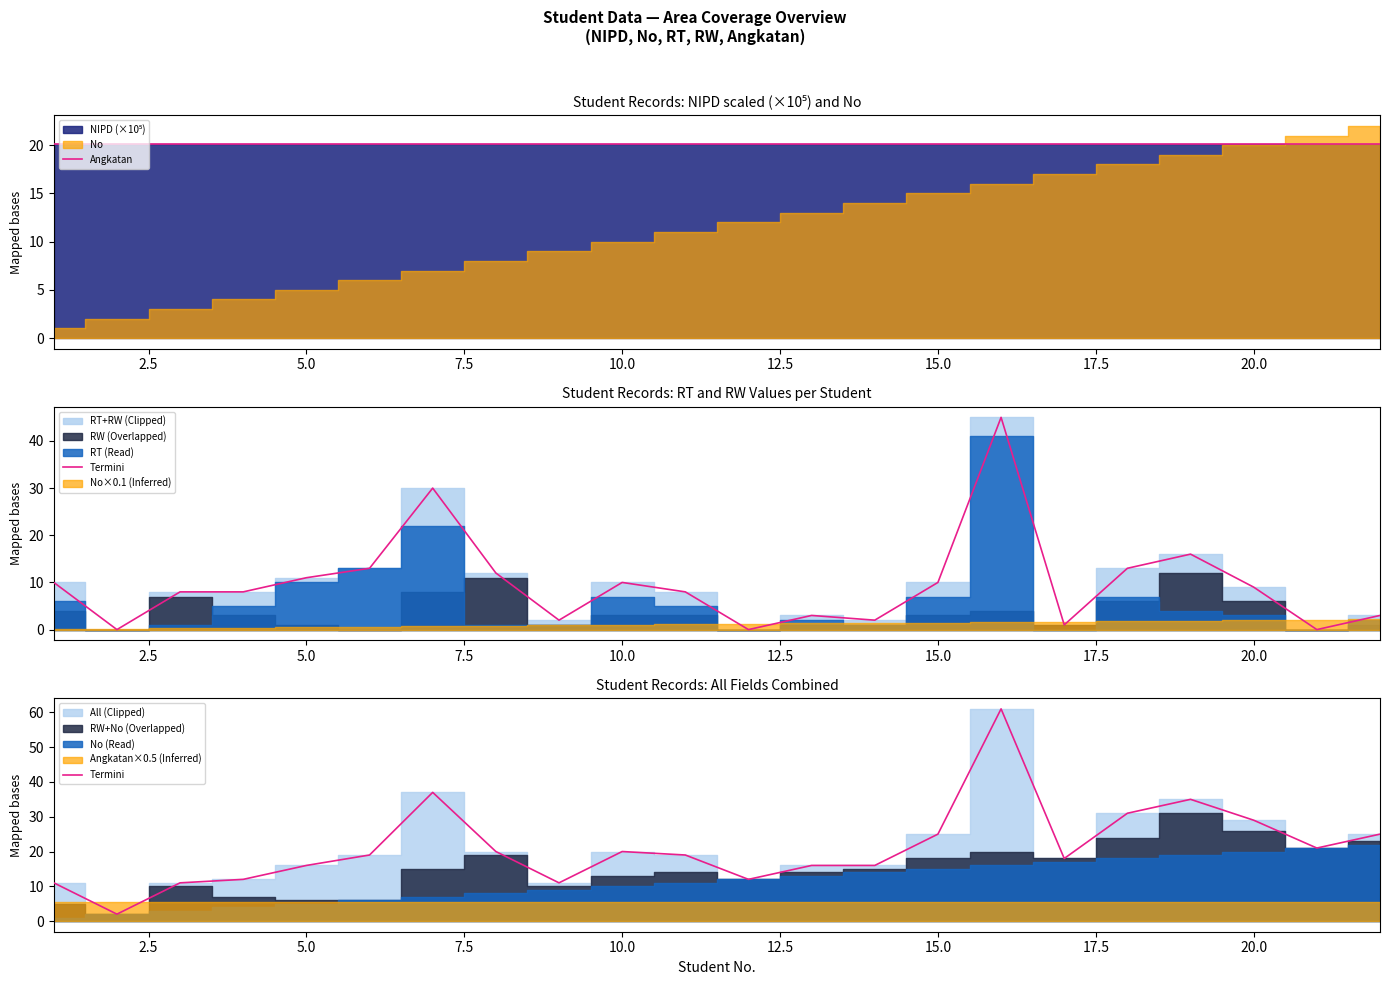

What is the average value of the Termini series?

21.2